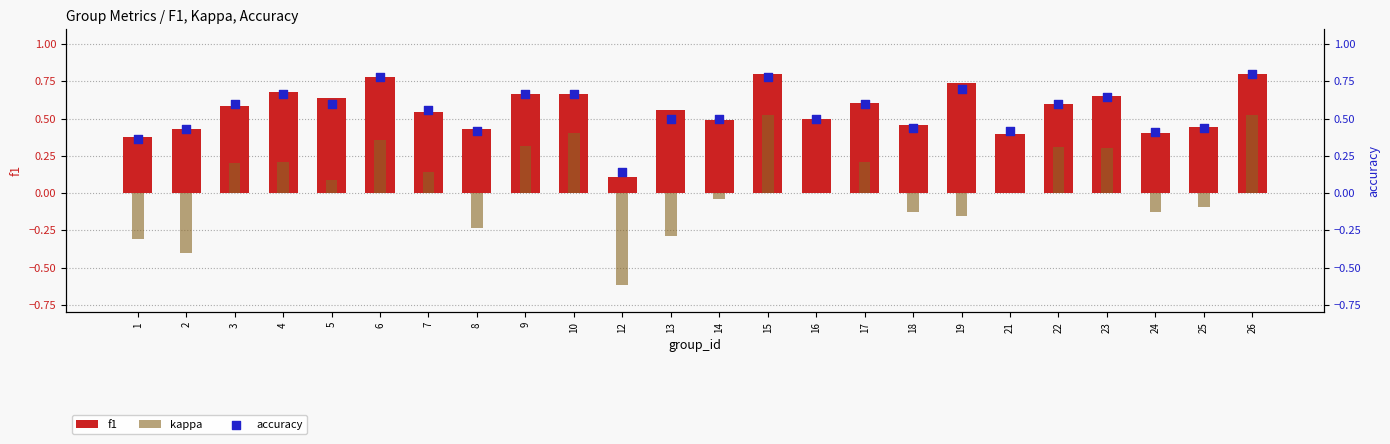

At how many categories does at least one series exceed 0?

24